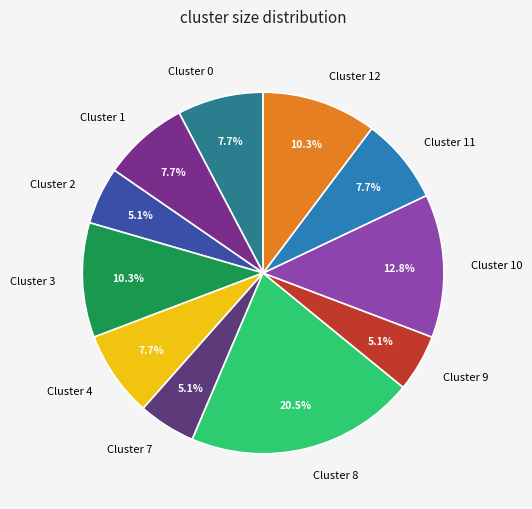

To the nearest percent, what is the average slice percentage?

9%